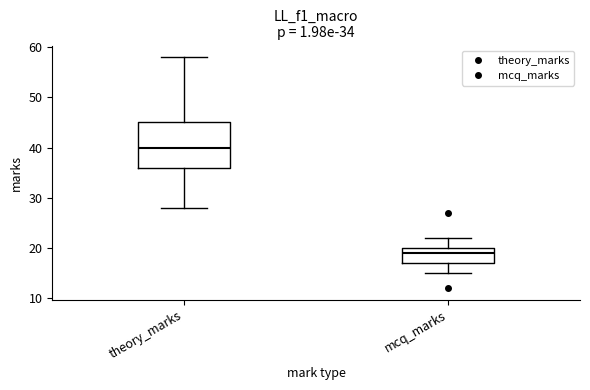

Which box's median line is the highest?

theory_marks